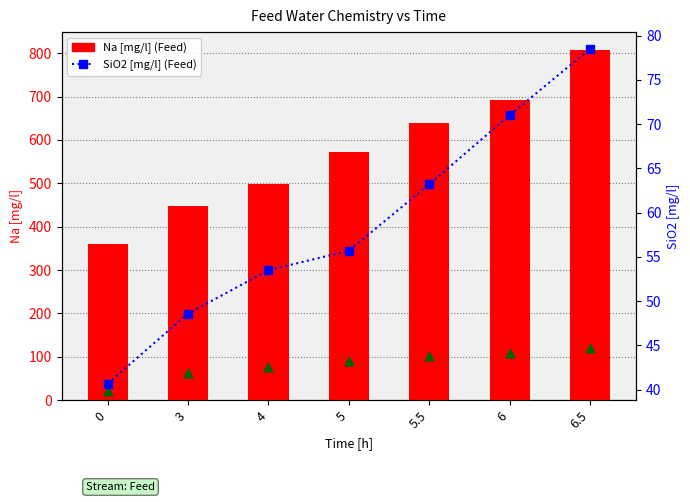

At which category is the sum across all series the highest?

6.5